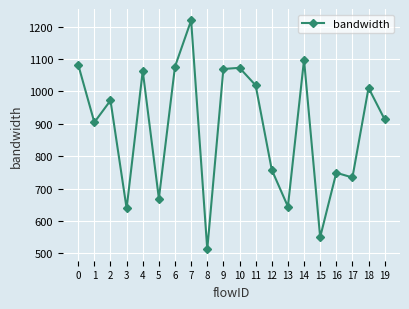

What is the difference between the maximum and minimum values?

707.1